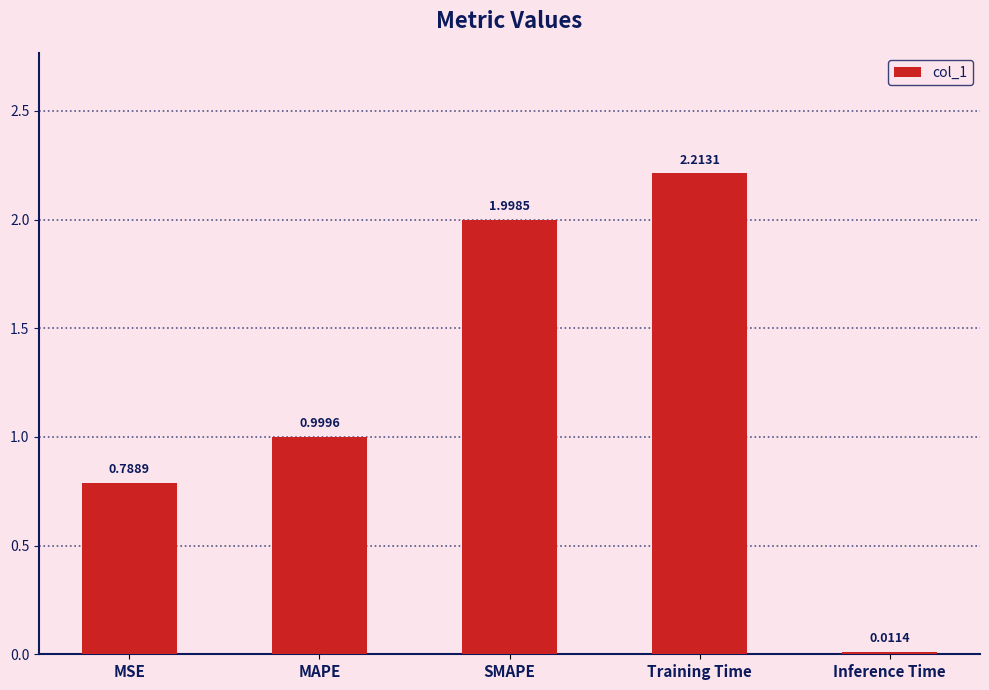

At which category does the chart reach its minimum across all series?

Inference Time